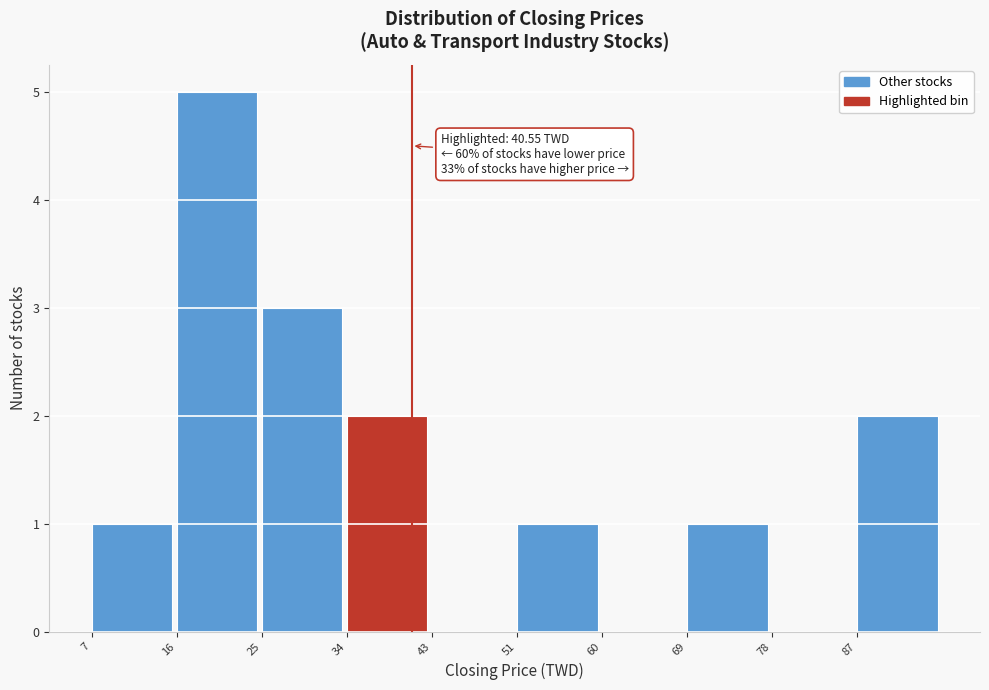

Over which range of the x-axis is the bar tallest?

16 to 25